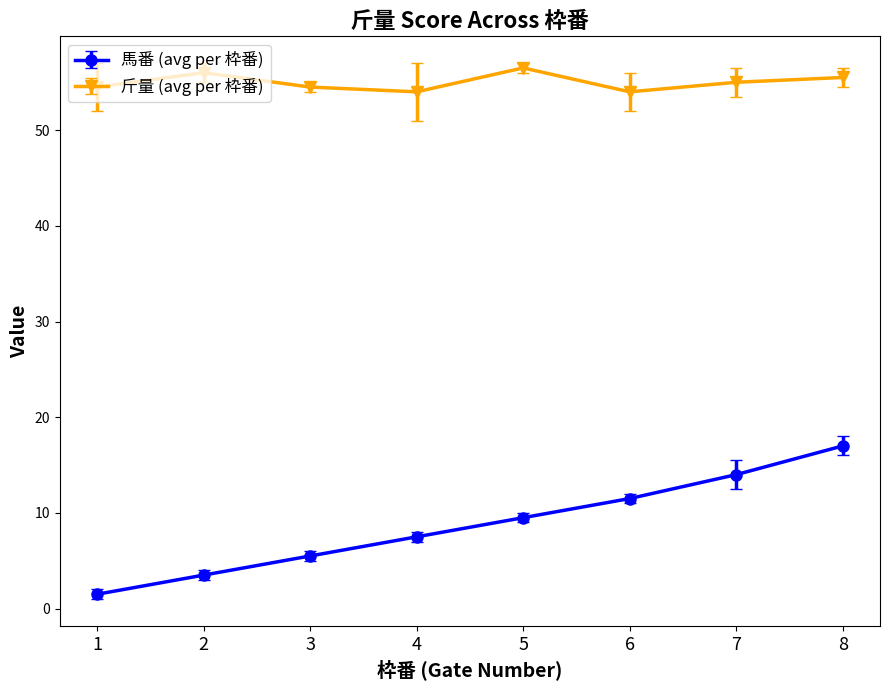

What are all the series names shown in the legend?

馬番 (avg per 枠番), 斤量 (avg per 枠番)